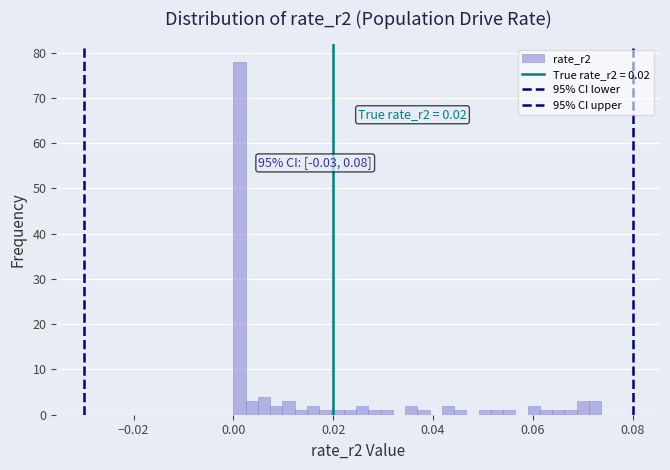

Around what value on the x-axis is the tallest bar? Give the approximate position of its centre, as read against the axis.

0.002